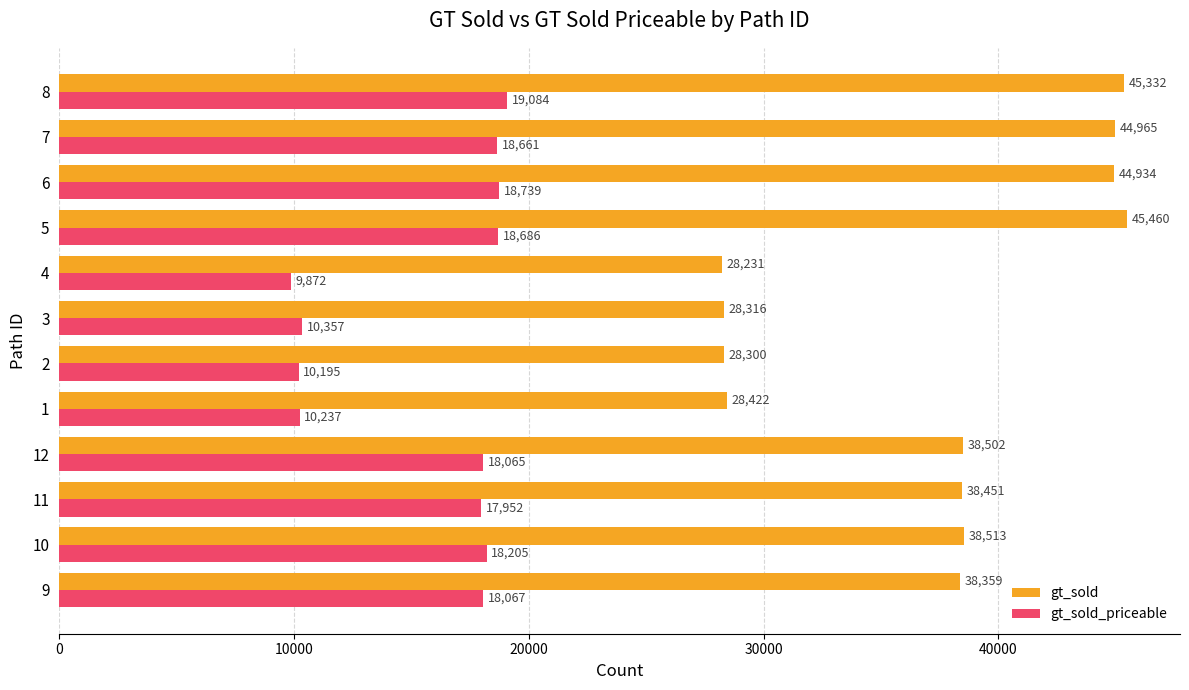

The value of gt_sold at 2 is 28300. True or false?

True